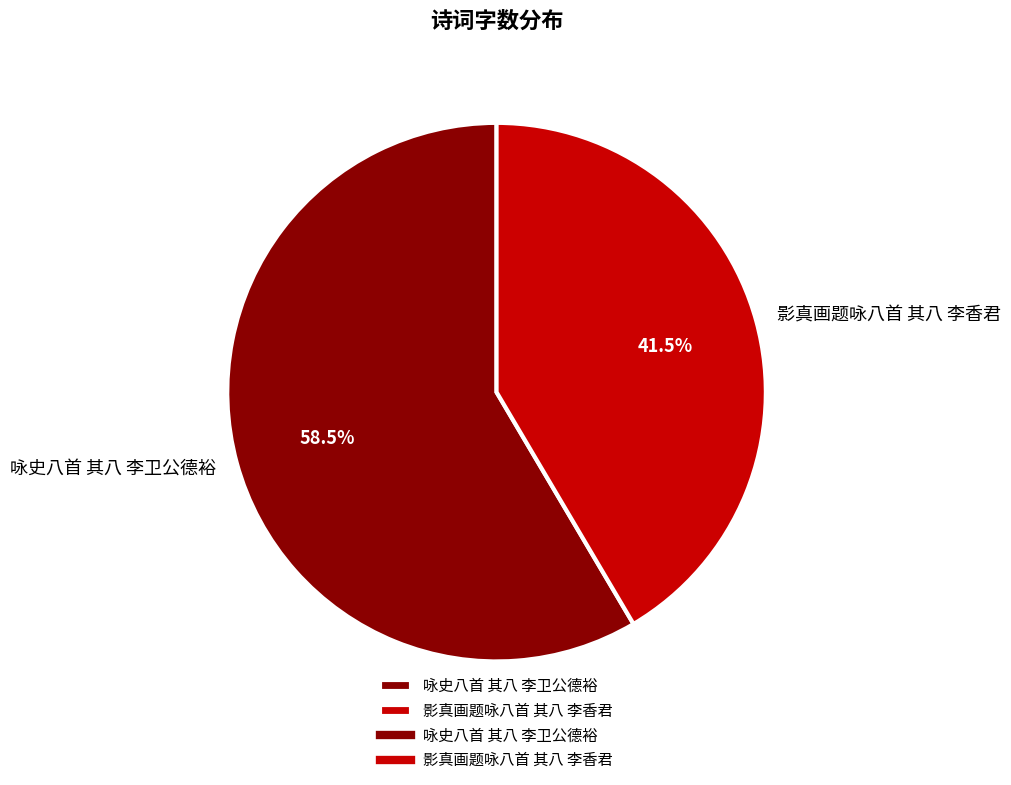

Which category has the biggest portion of the pie?

咏史八首 其八 李卫公德裕